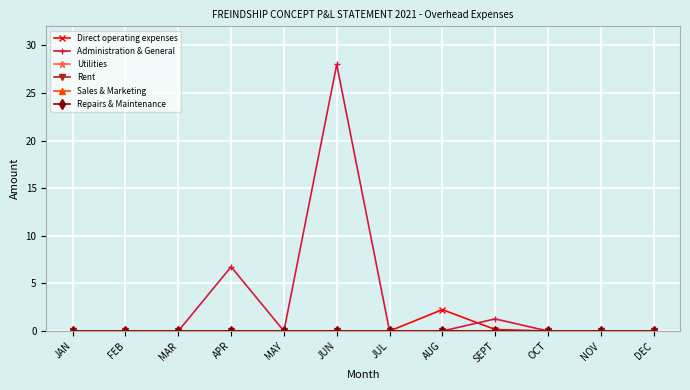

True or false: Rent has more than 2 interior local peaks.

False